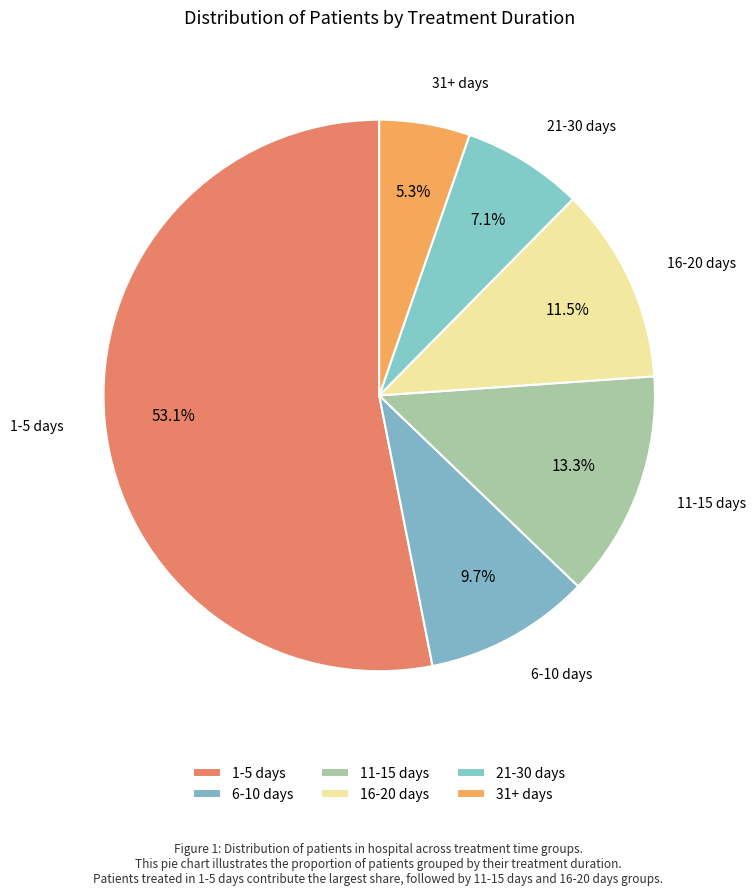

Count the number of slices in the pie.

6